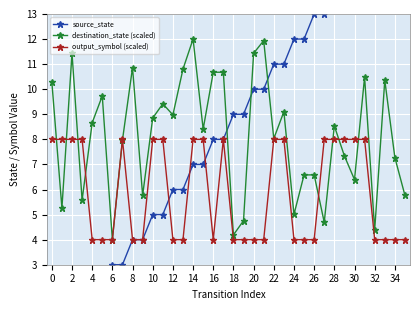

True or false: output_symbol (scaled) has a value of 4.0 at 32.

True